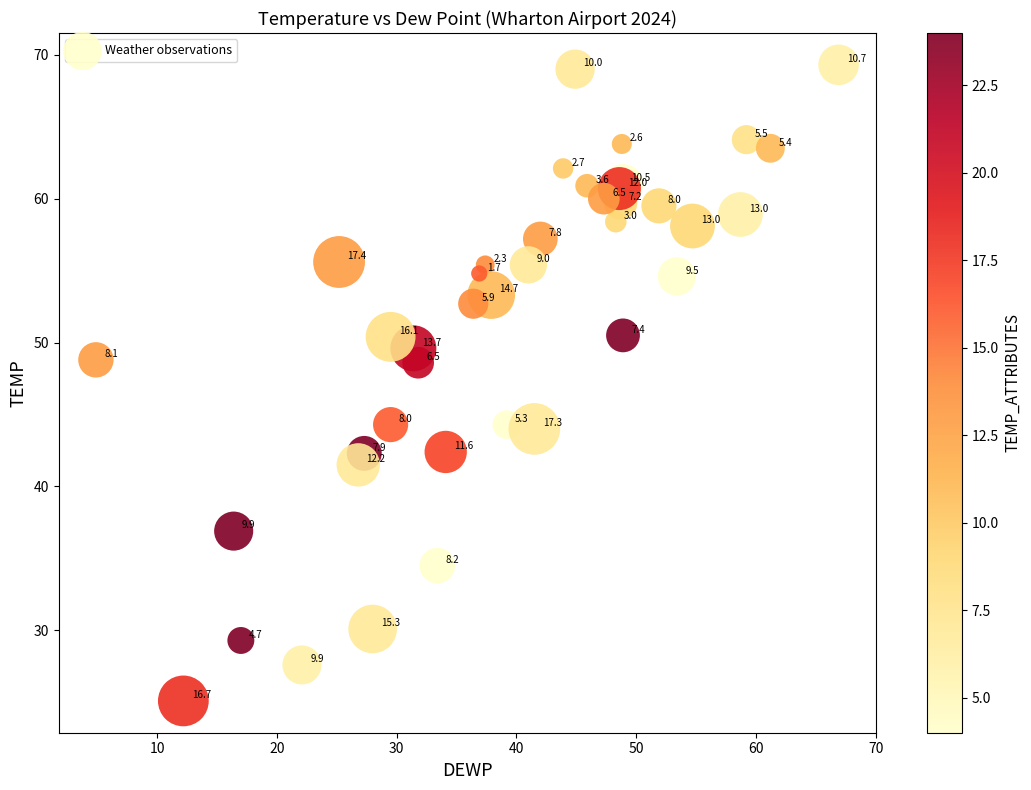

What Y value in the scatter plot is closest to 47?

48.6